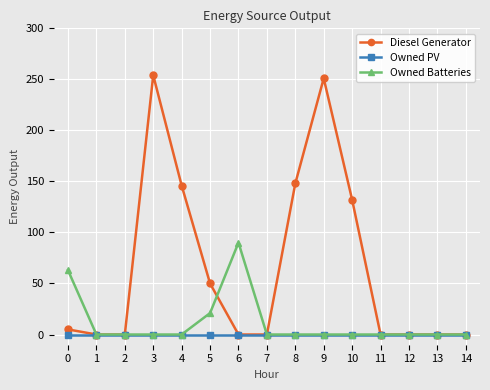

Reading left to right, extract all data points from this chart.

Diesel Generator: 5	0	0	254	146	50	0	0	148	251	132	0	0	0	0
Owned PV: 0	0	0	0	0	0	0	0	0	0	0	0	0	0	0
Owned Batteries: 63	0	0	0	0	21	90	0	0	0	0	0	0	0	0